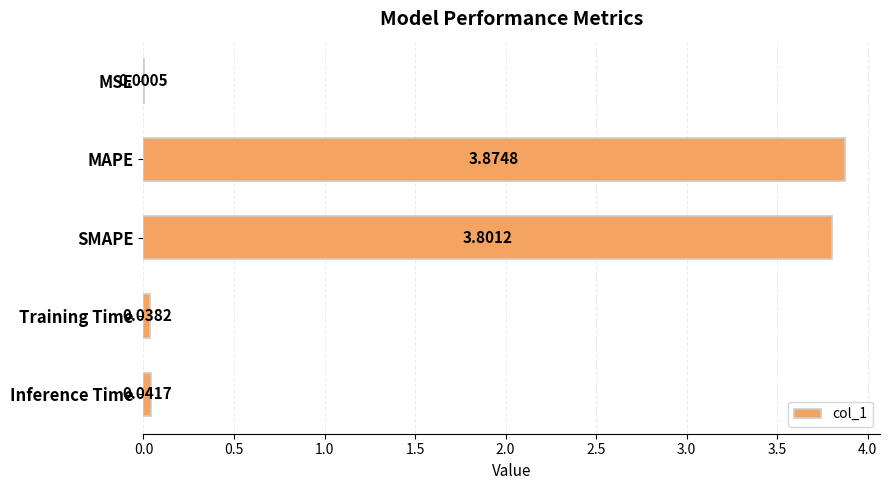

At which category does the chart reach its peak across all series?

MAPE